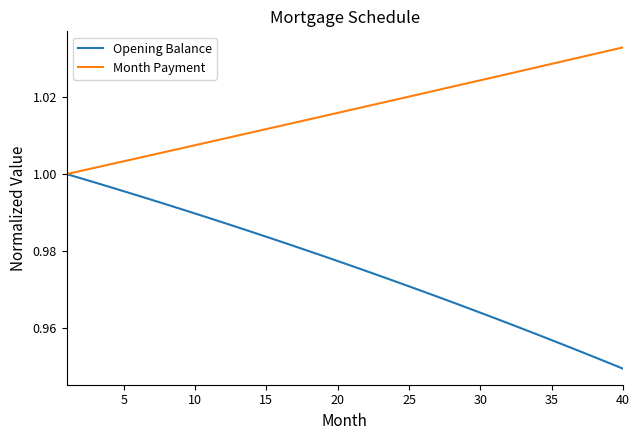

Which series has the largest total across all categories?

Month Payment